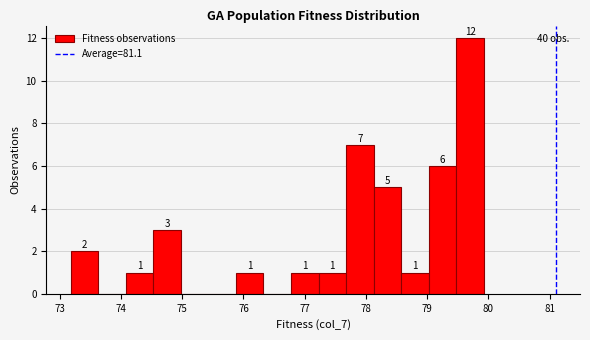

Which range on the x-axis has the tallest bar?

79.5 to 79.9